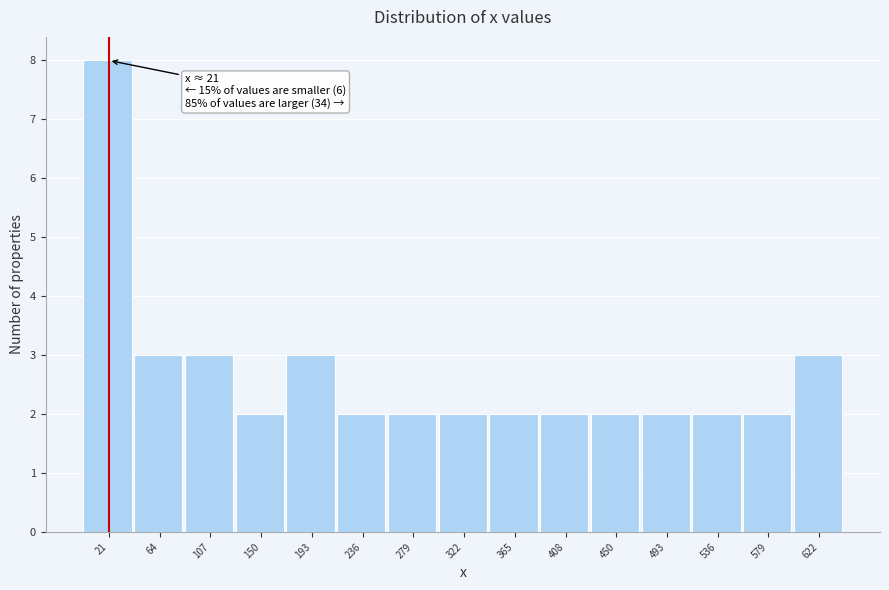

Over which range of the x-axis is the bar tallest?

0 to 45